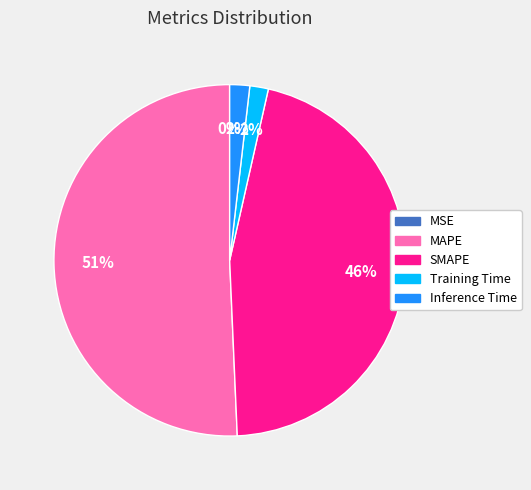

Do Inference Time and SMAPE together represent more than half of the pie?

No